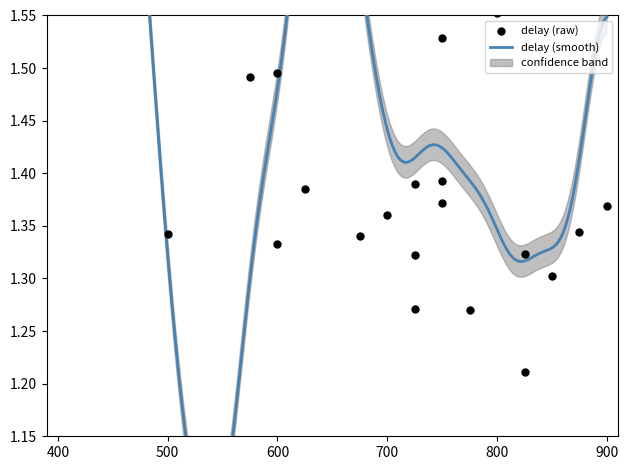

What is the ratio of the value at 20 to the value at 3?

0.9